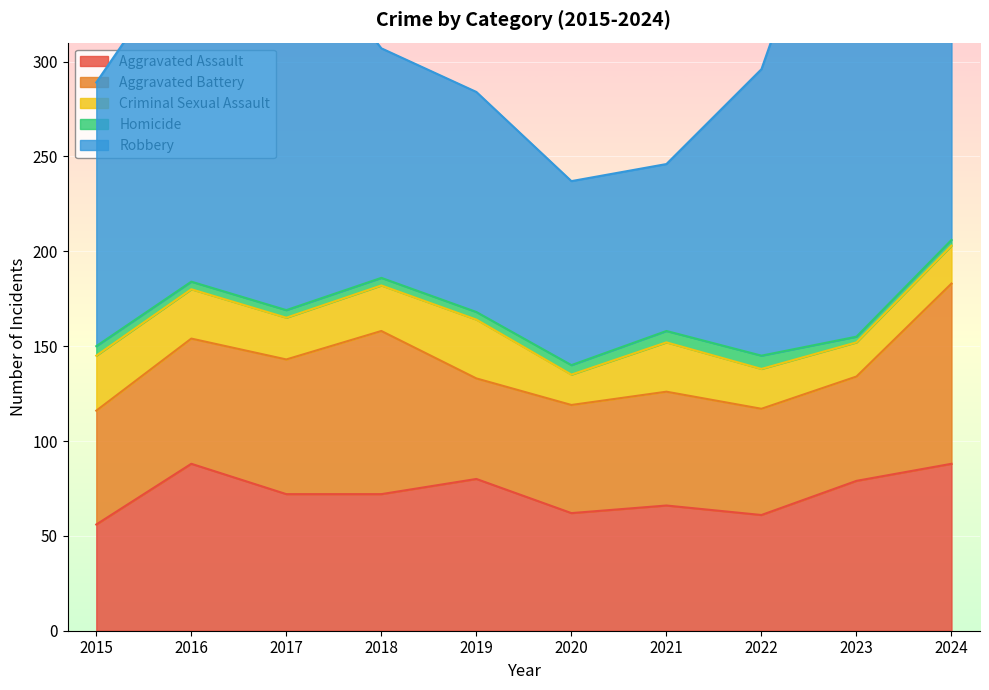

What is the average value of the Robbery series?

152